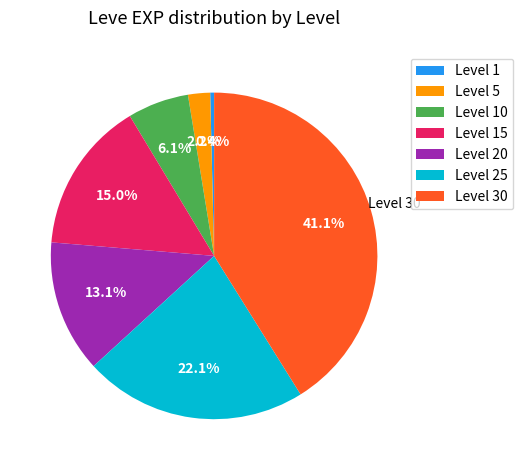

The Level 20 slice represents 13% of the pie. True or false?

True